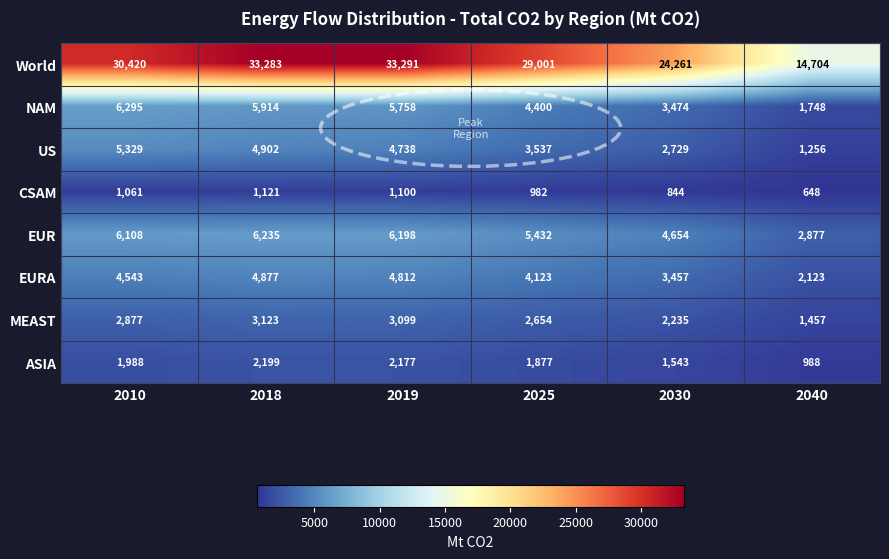

True or false: EURA has a value of 2123 at 2040.

True